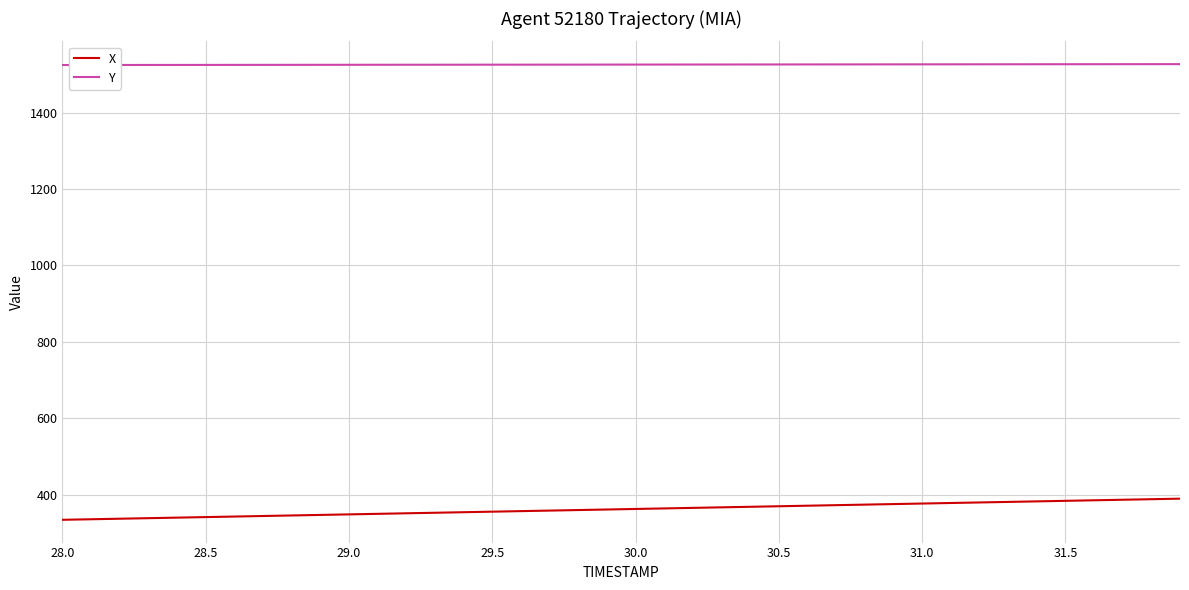

How many lines are shown in the chart?

2